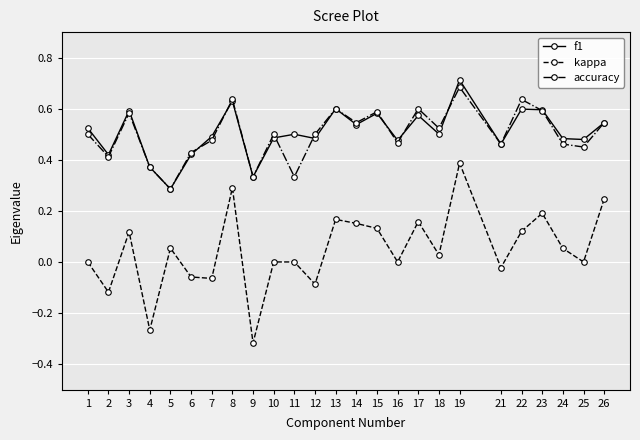

What are all the series names shown in the legend?

f1, kappa, accuracy